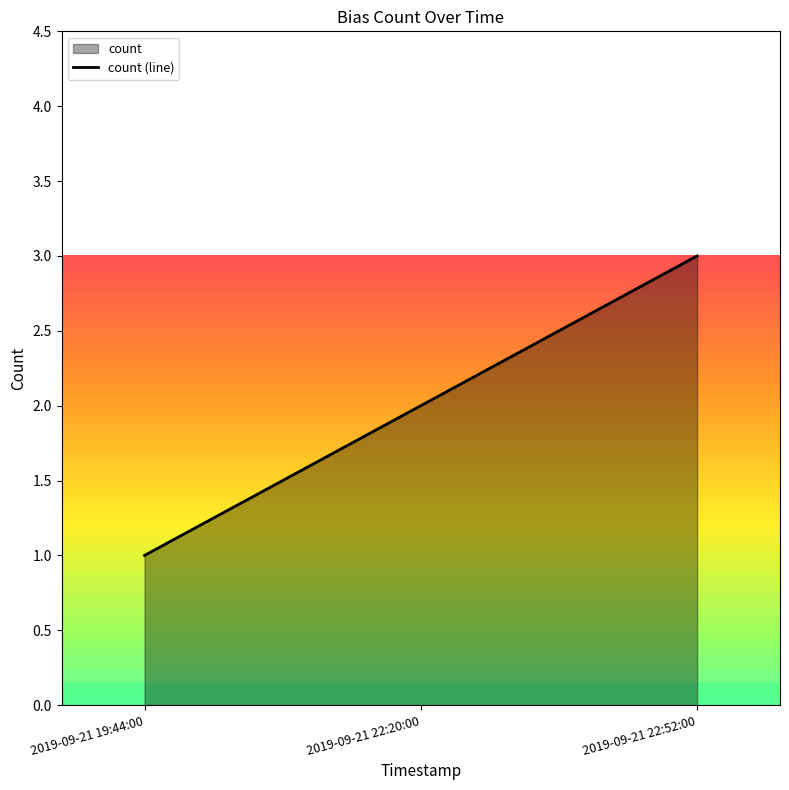

Reading left to right, extract all data points from this chart.

1	2	3